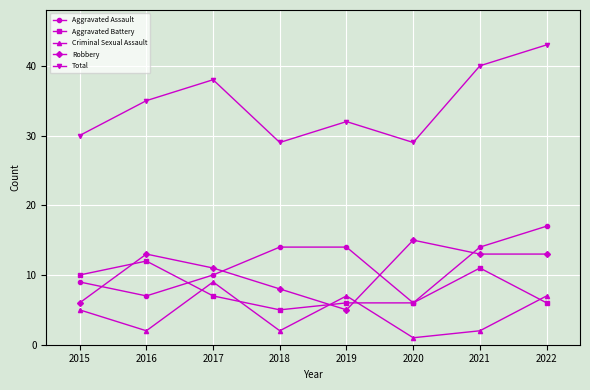

Which series has the largest range (max minus min)?

Total